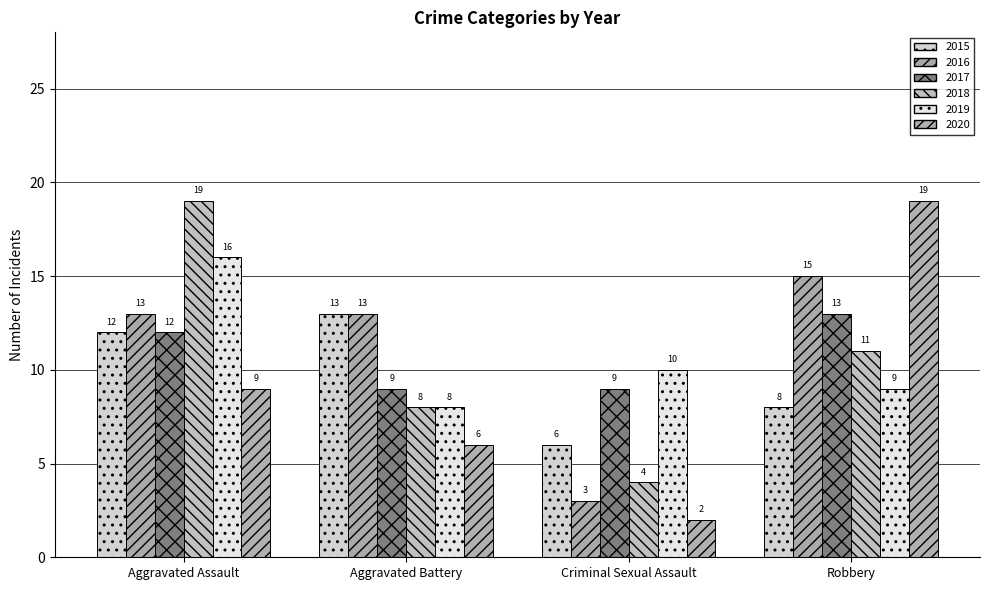

Count the number of categories in the chart.

4